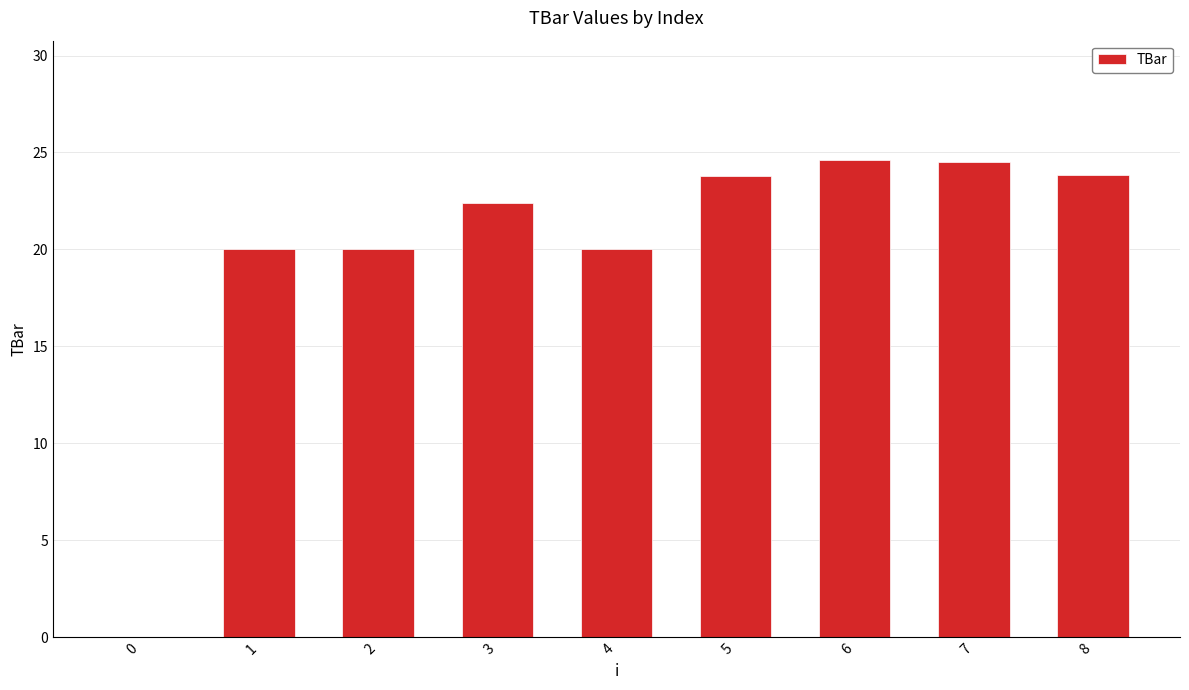

How many values exceed 22?

5